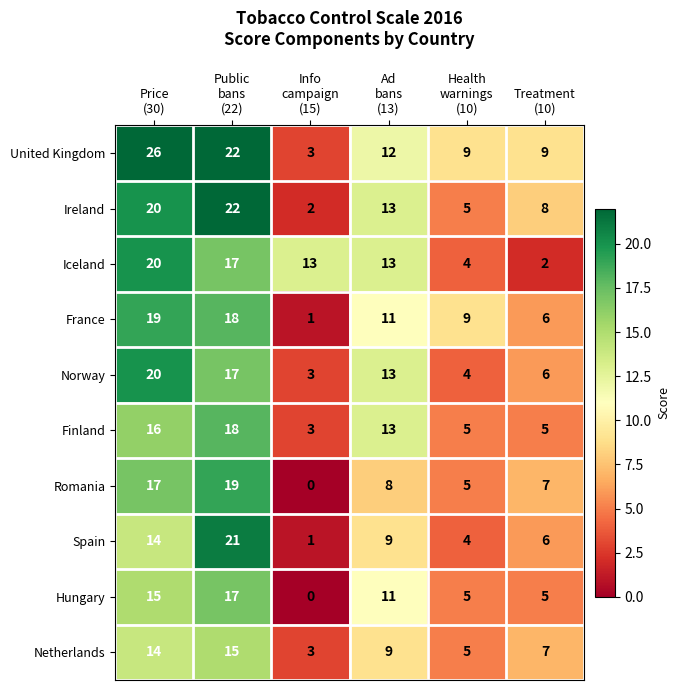

What is the difference between the highest and lowest values at Health
warnings
(10)?

5